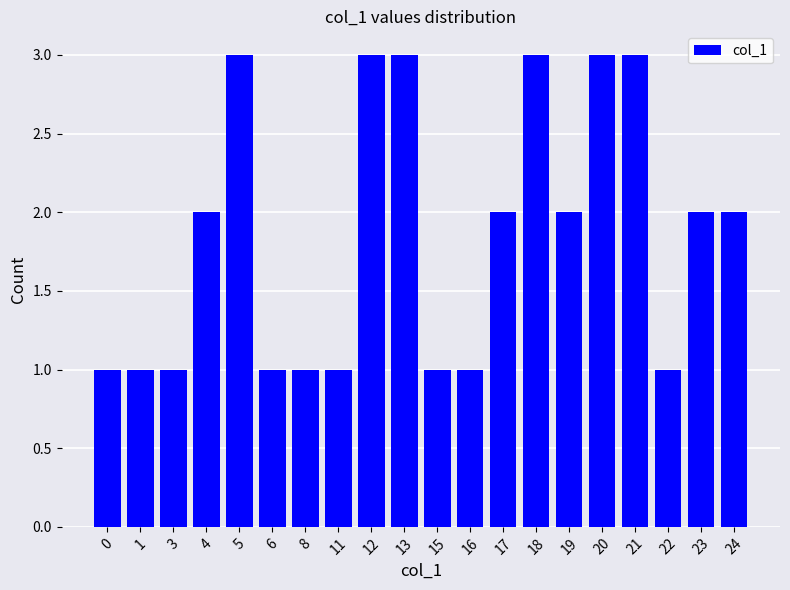

Does the chart contain any negative values?

No